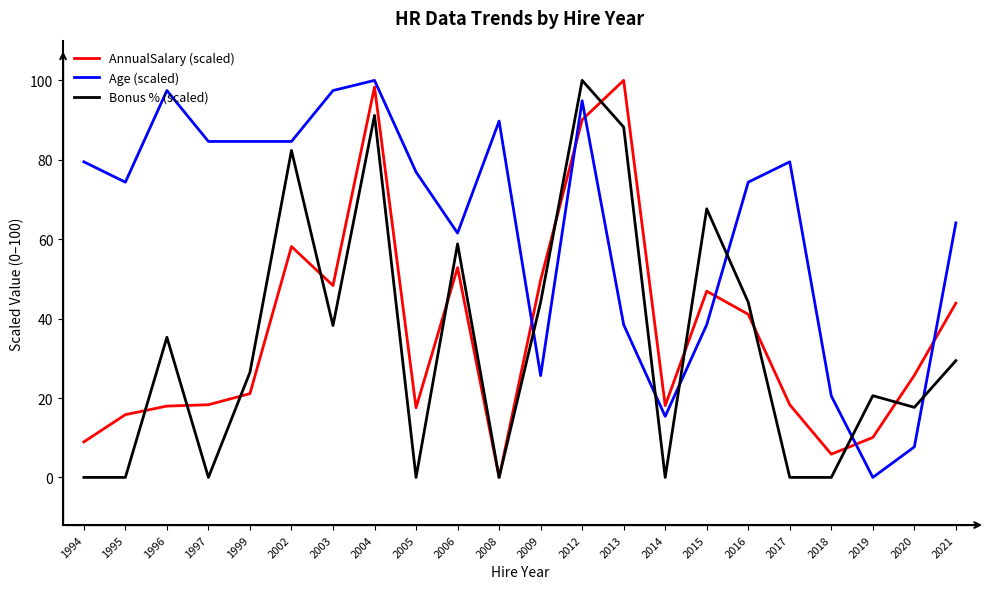

Where does the AnnualSalary (scaled) series first go above 25?

2002